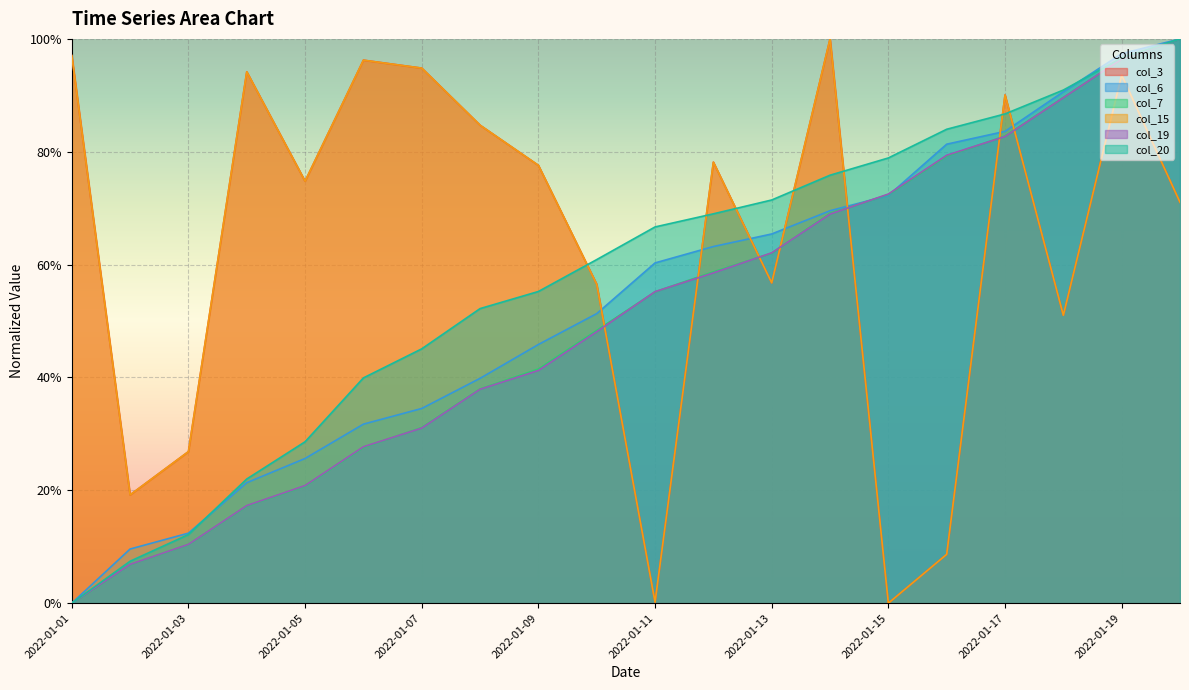

What is the maximum value for col_3?

1.0